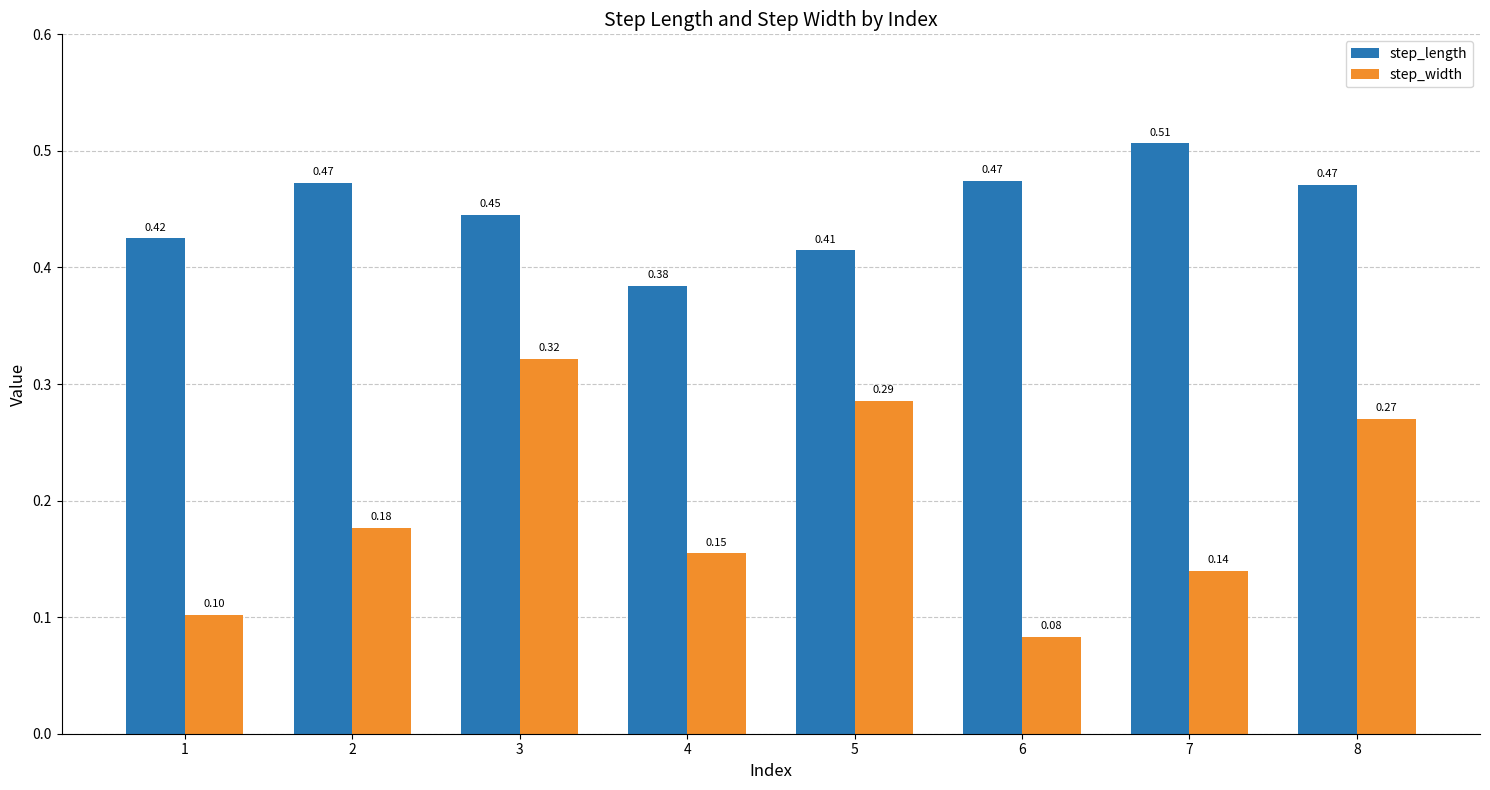

How many distinct data groups are displayed?

2